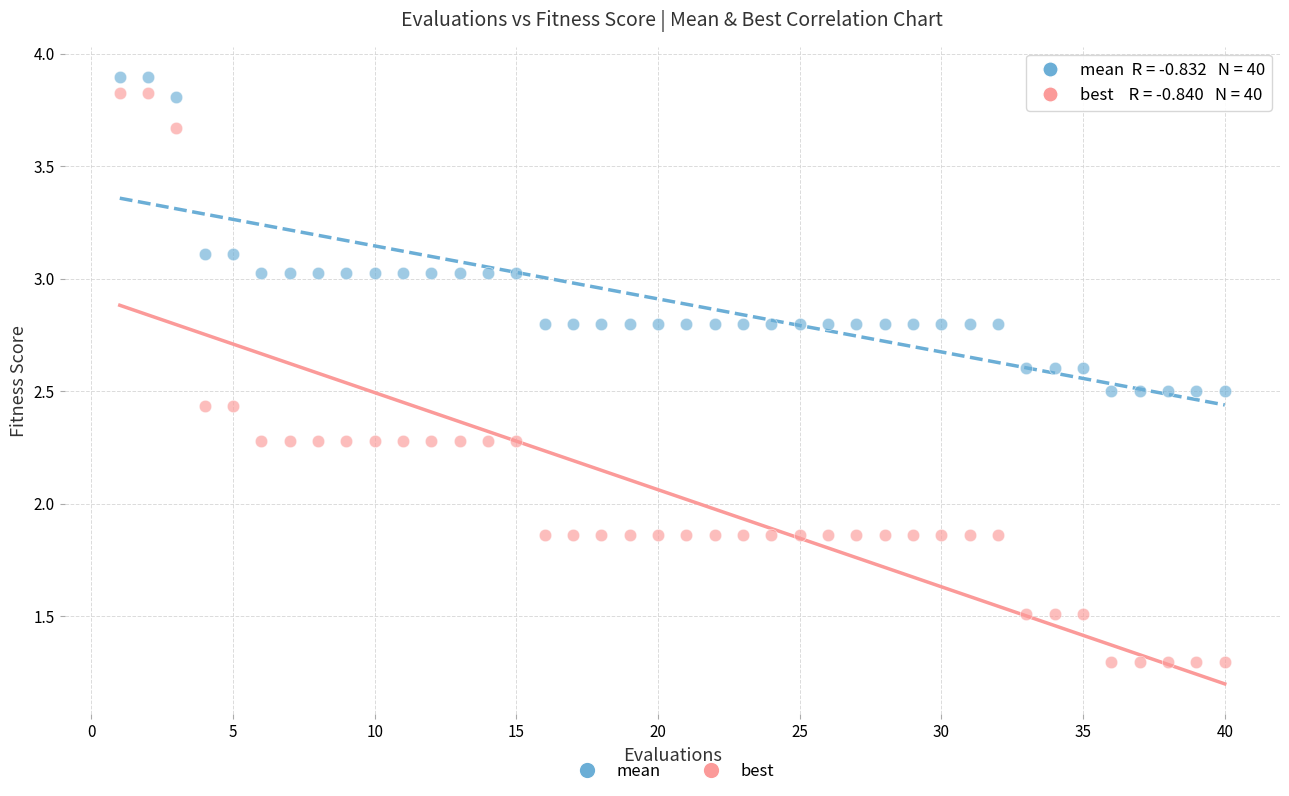

Which series contains the highest Y value?

mean